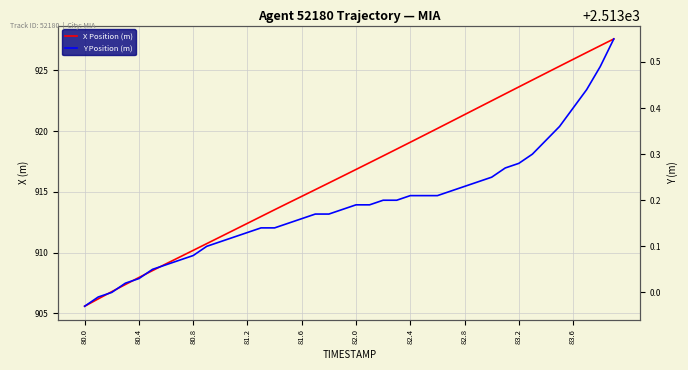

Rank the series by their maximum value, from highest to lowest.

Y Position (m), X Position (m)